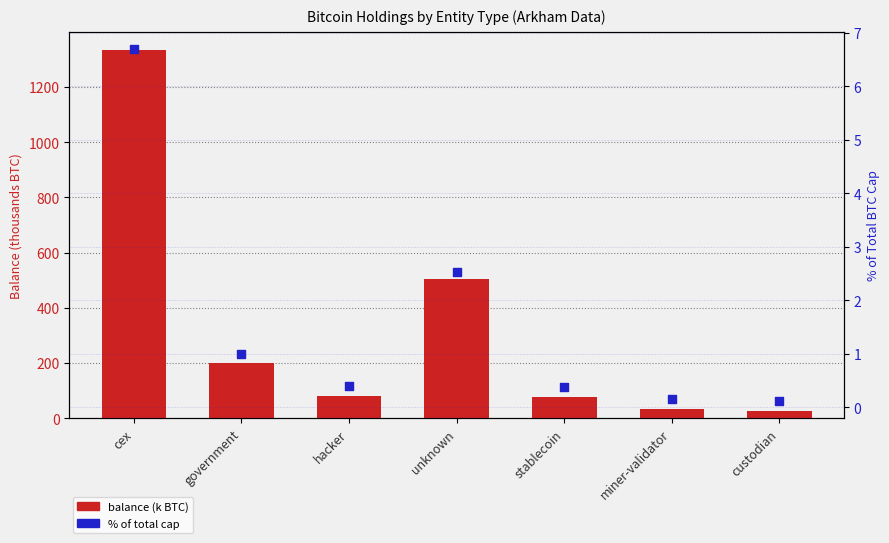

Is the value of % of total cap at hacker greater than the value of balance (k BTC) at cex?

No